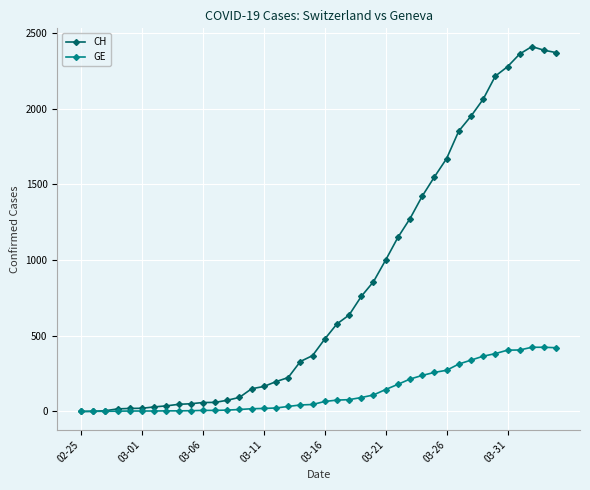

Which series has the largest total across all categories?

CH